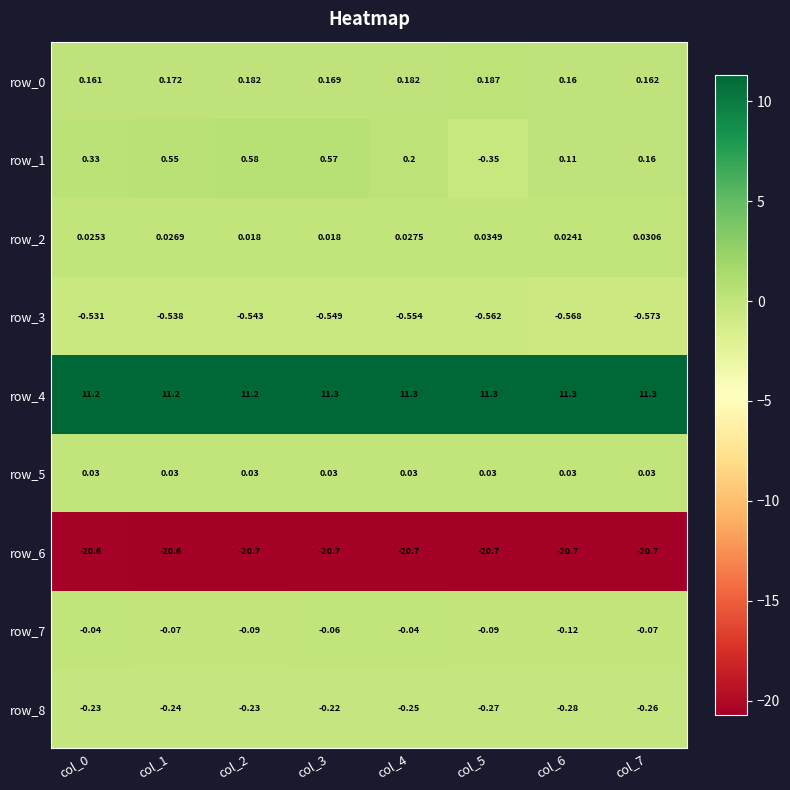

Which series has the widest spread of values?

row_1